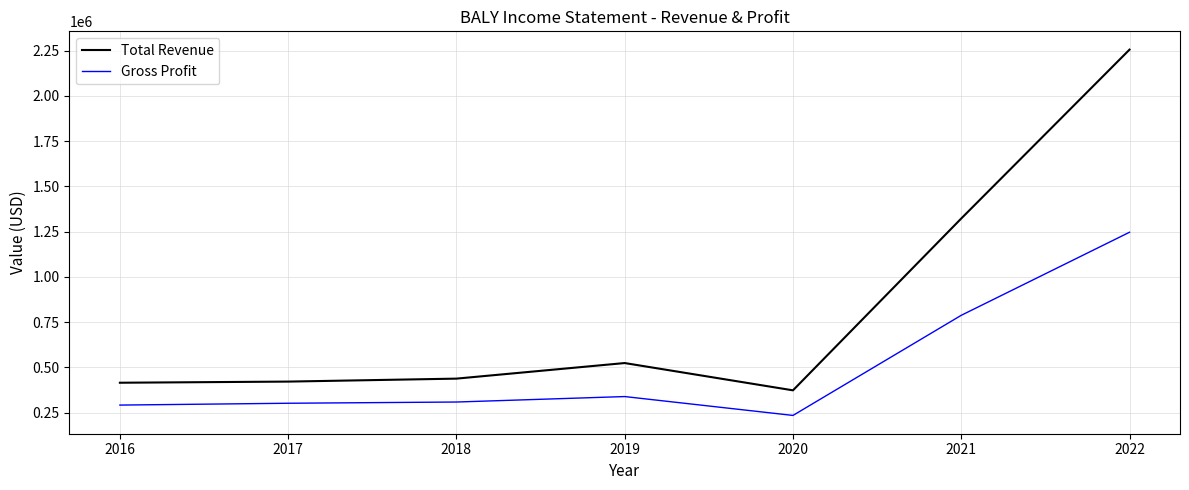

Rank the series by their maximum value, from lowest to highest.

Gross Profit, Total Revenue